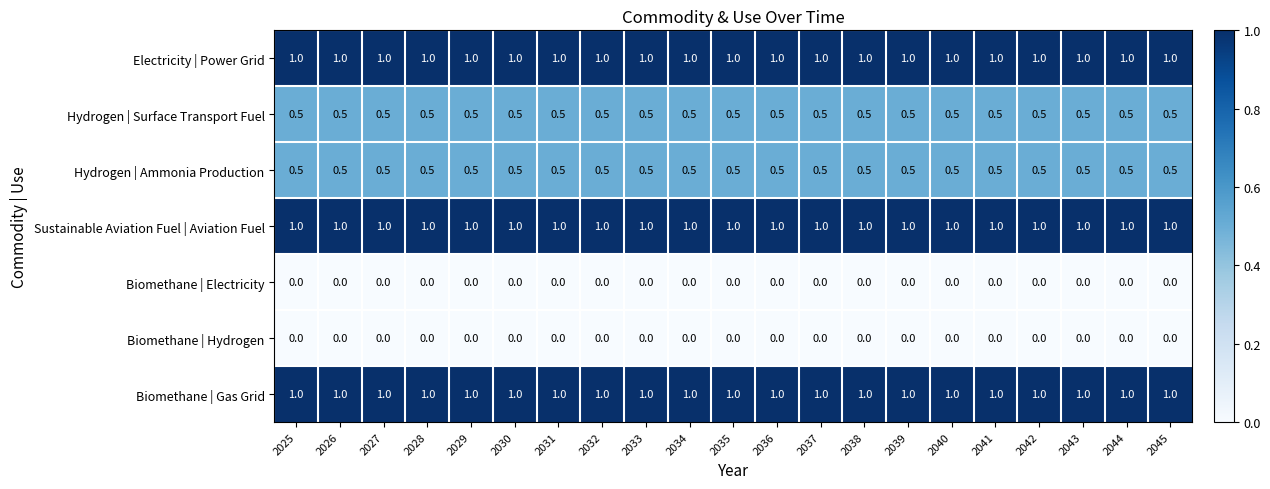

What is the spread (max minus min) of values at 2035?

1.0